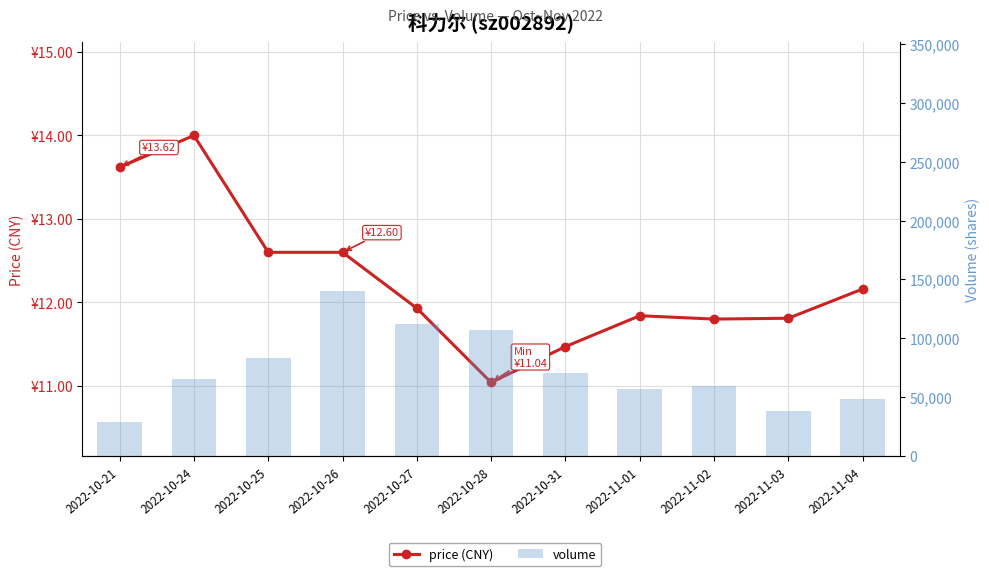

Does the chart contain any negative values?

No